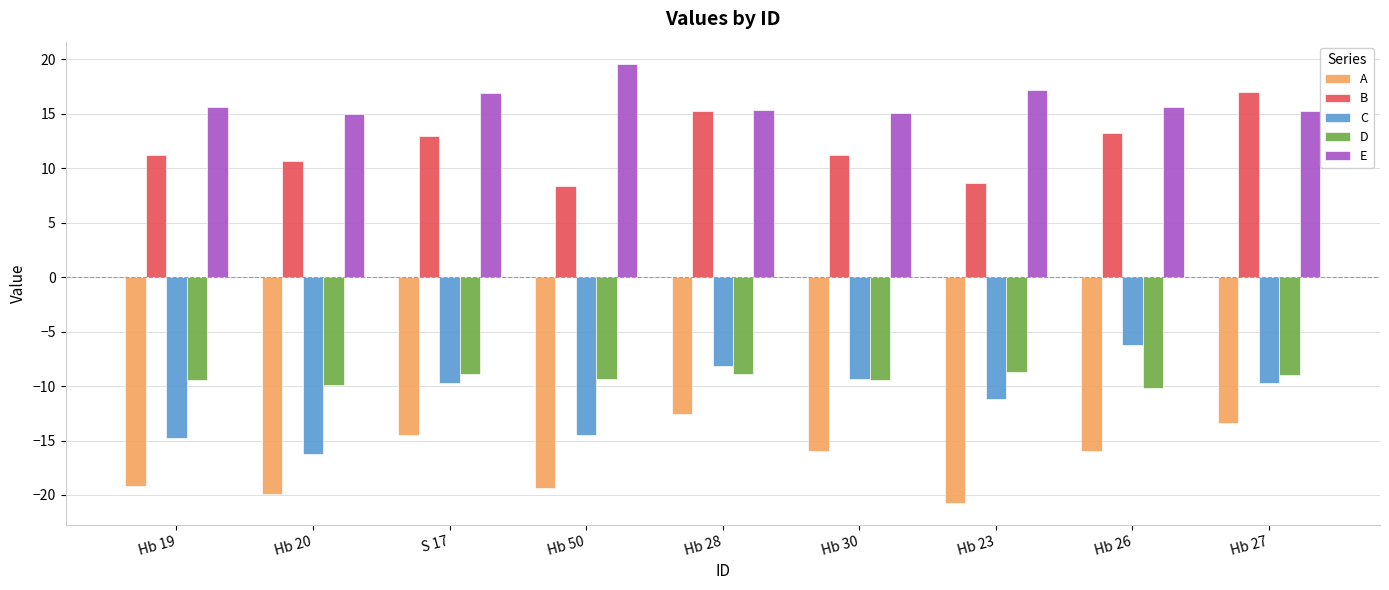

Which series has the largest total across all categories?

E